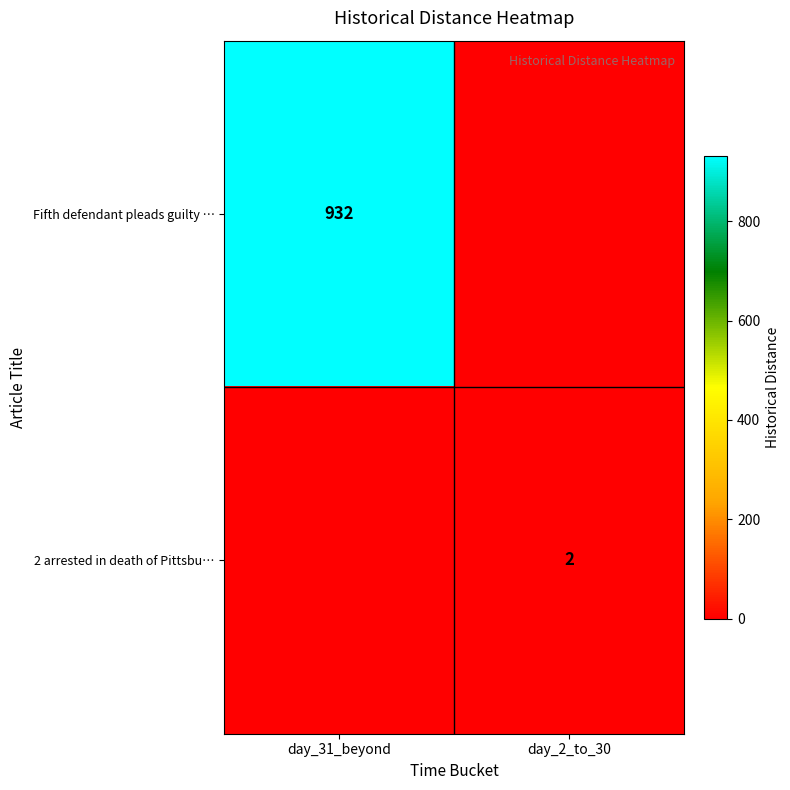

Is the value of 2 arrested in death of Pittsbu… at day_2_to_30 greater than the value of Fifth defendant pleads guilty … at day_31_beyond?

No